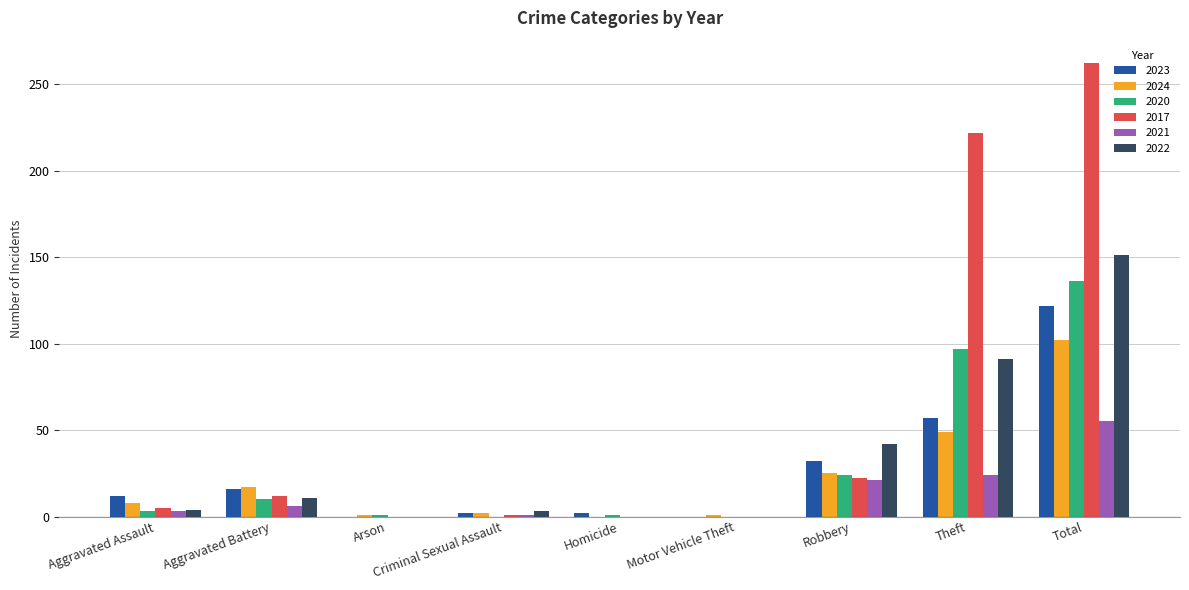

Which category has the highest value in the 2020 series?

Total